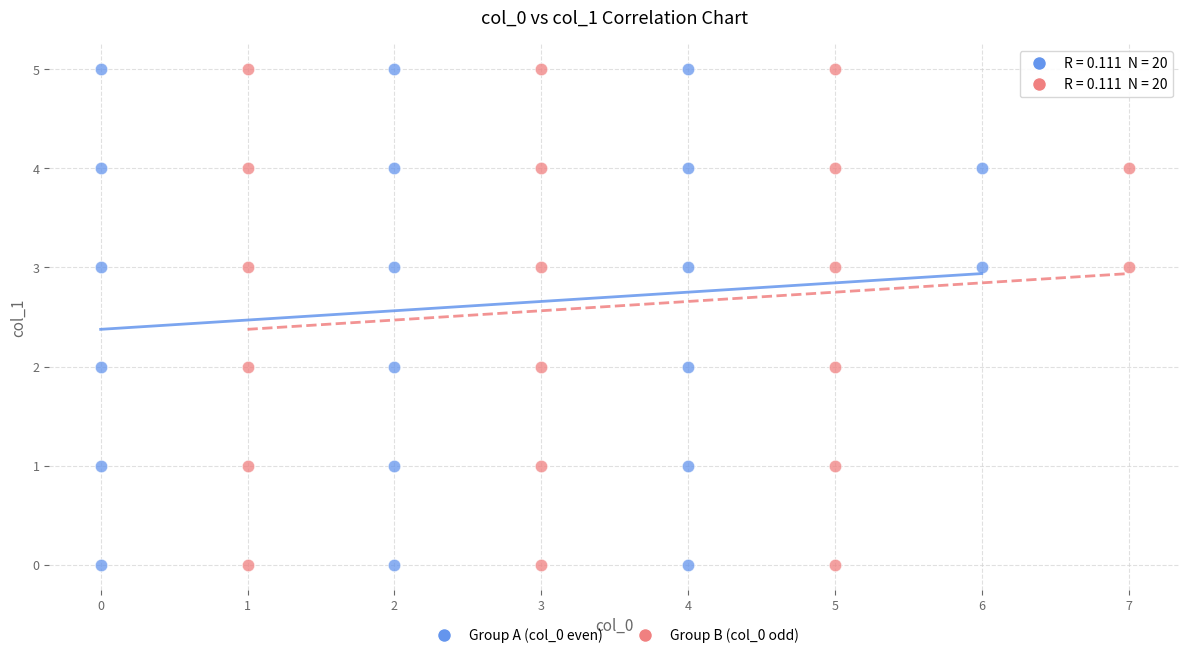

What are all the series names shown in the legend?

Group A (col_0 even), Group B (col_0 odd)